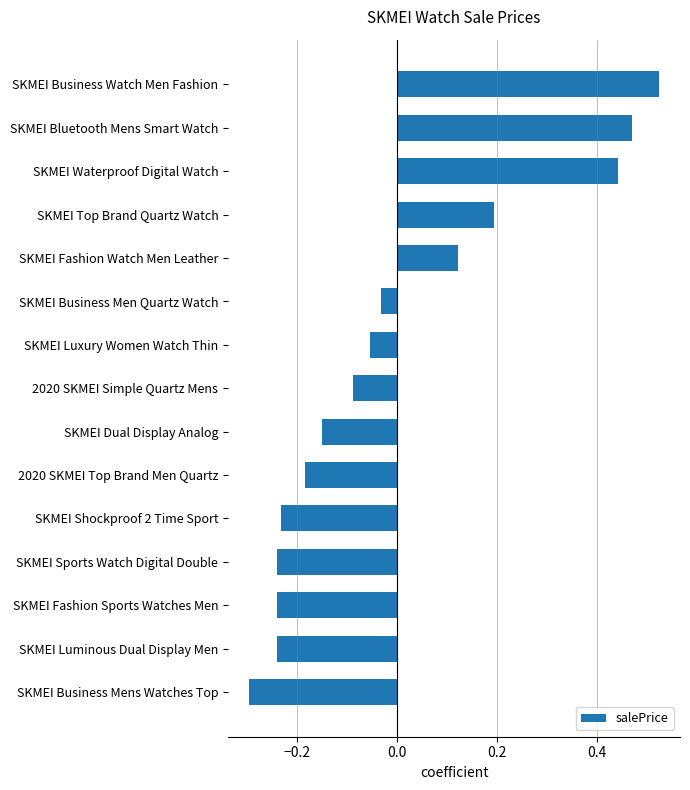

The chart shows a value of -0.3 at SKMEI Business Mens Watches Top. True or false?

True